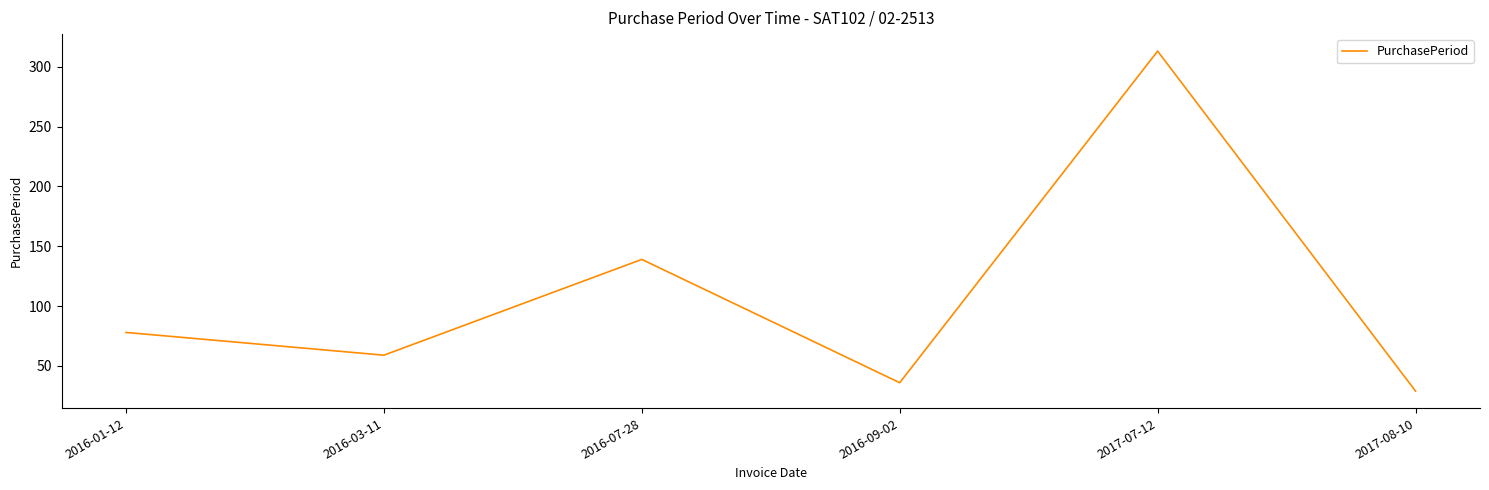

Reading right to left, extract all data points from this chart.

2017-08-10=29	2017-07-12=313	2016-09-02=36	2016-07-28=139	2016-03-11=59	2016-01-12=78